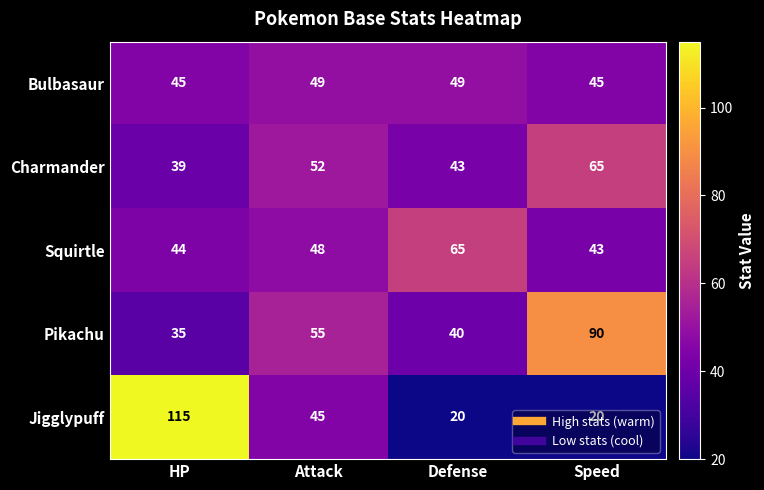

At how many categories does at least one series exceed 26?

4